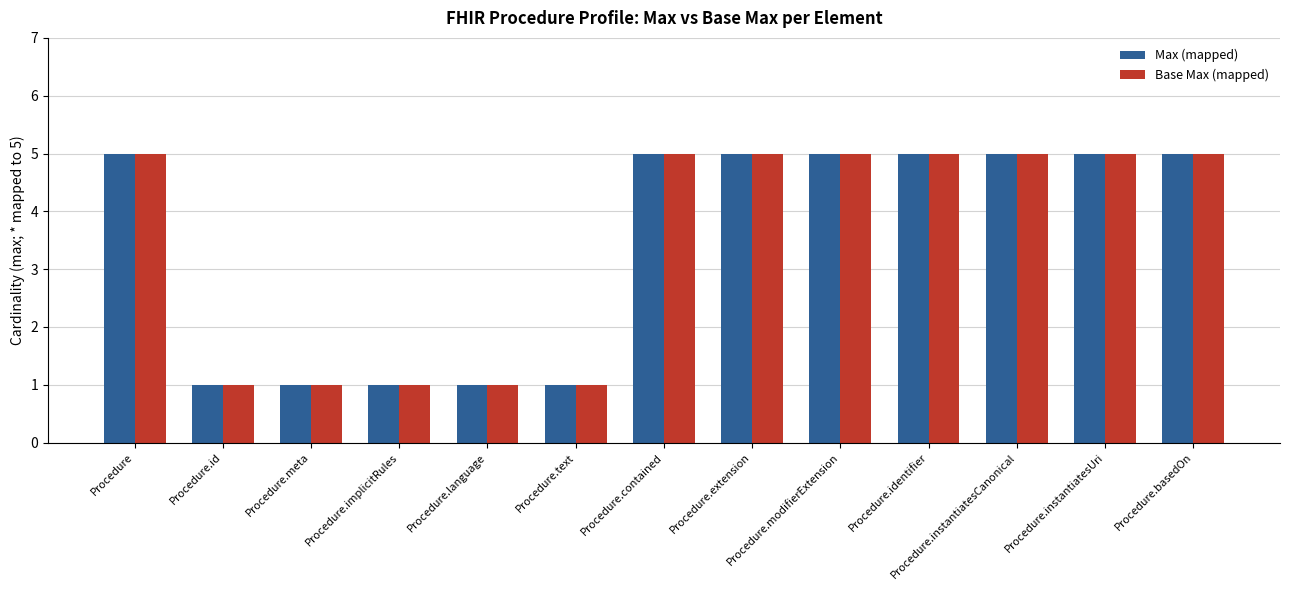

What is the average value of the Base Max (mapped) series?

3